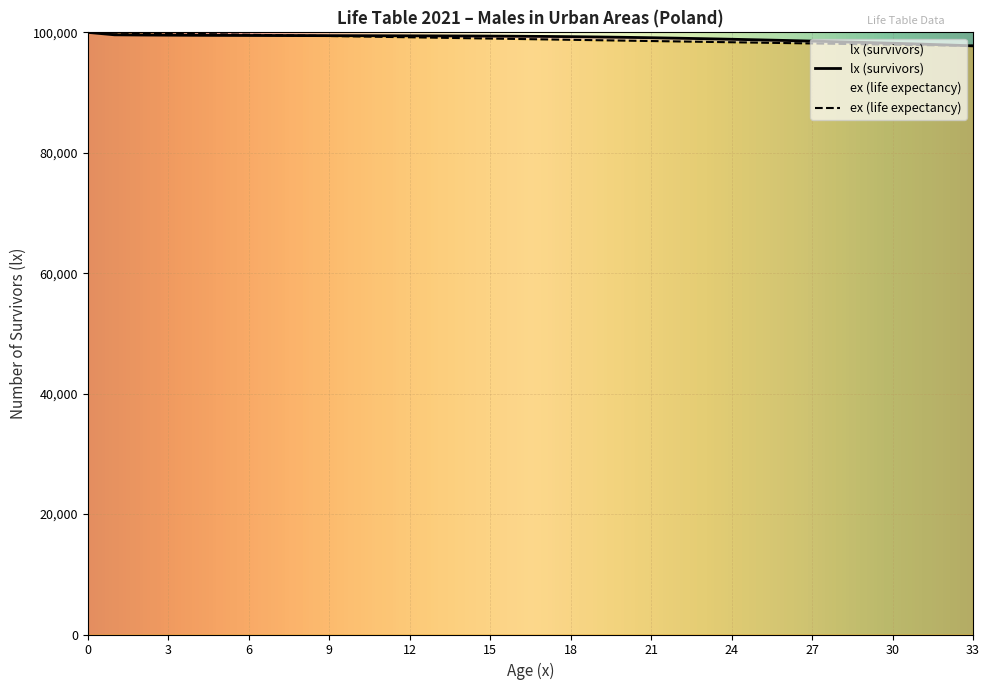

Is the value of ex (life expectancy) at 6 greater than the value of lx (survivors) at 4?

Yes